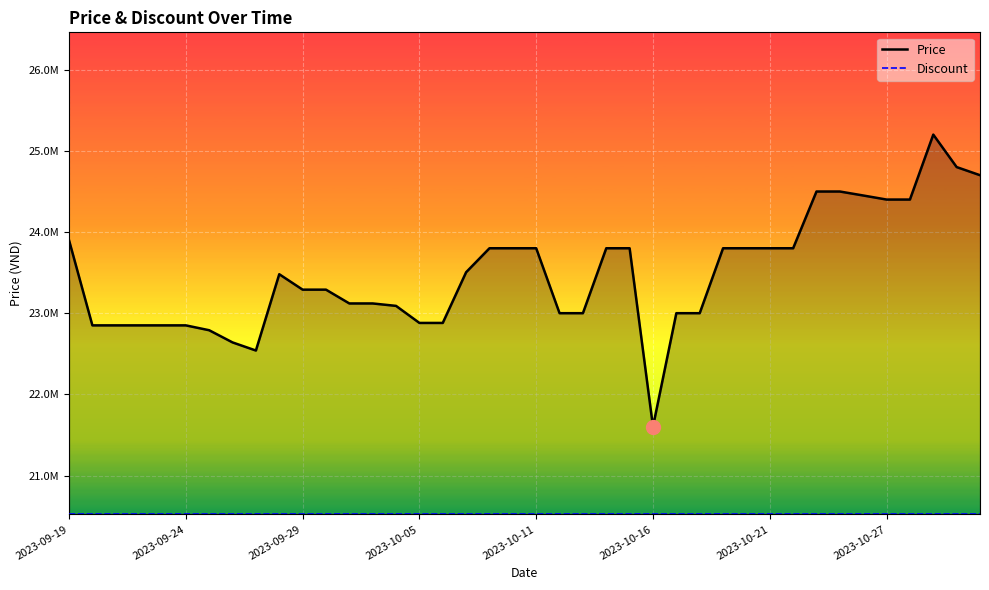

How many categories are shown in the chart?

40